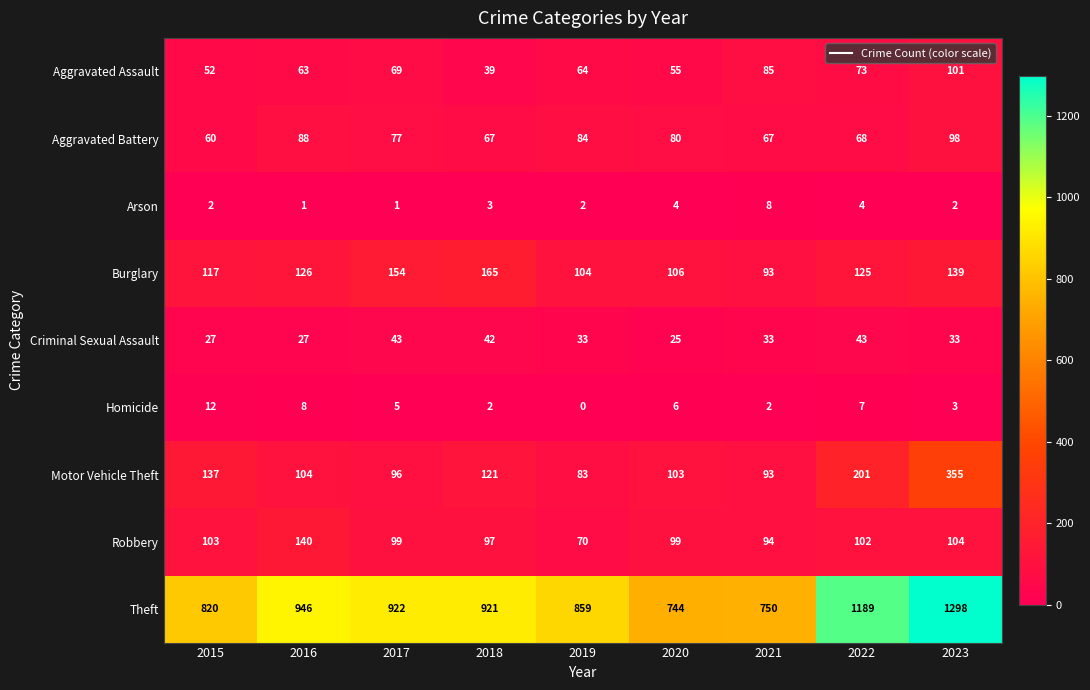

Rank the series by their maximum value, from lowest to highest.

Arson, Homicide, Criminal Sexual Assault, Aggravated Battery, Aggravated Assault, Robbery, Burglary, Motor Vehicle Theft, Theft